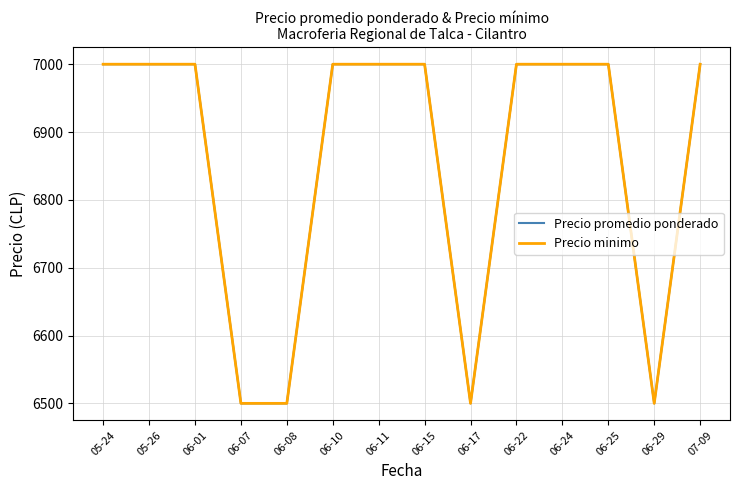

Which label corresponds to the smallest value in the chart?

06-07